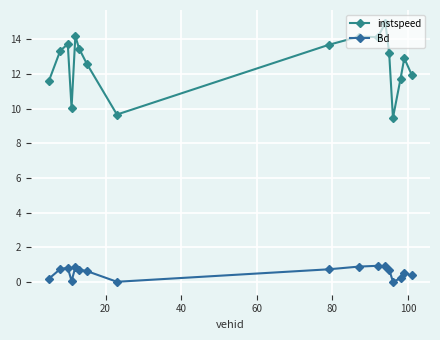

What is the highest value of the Bd series?

0.9